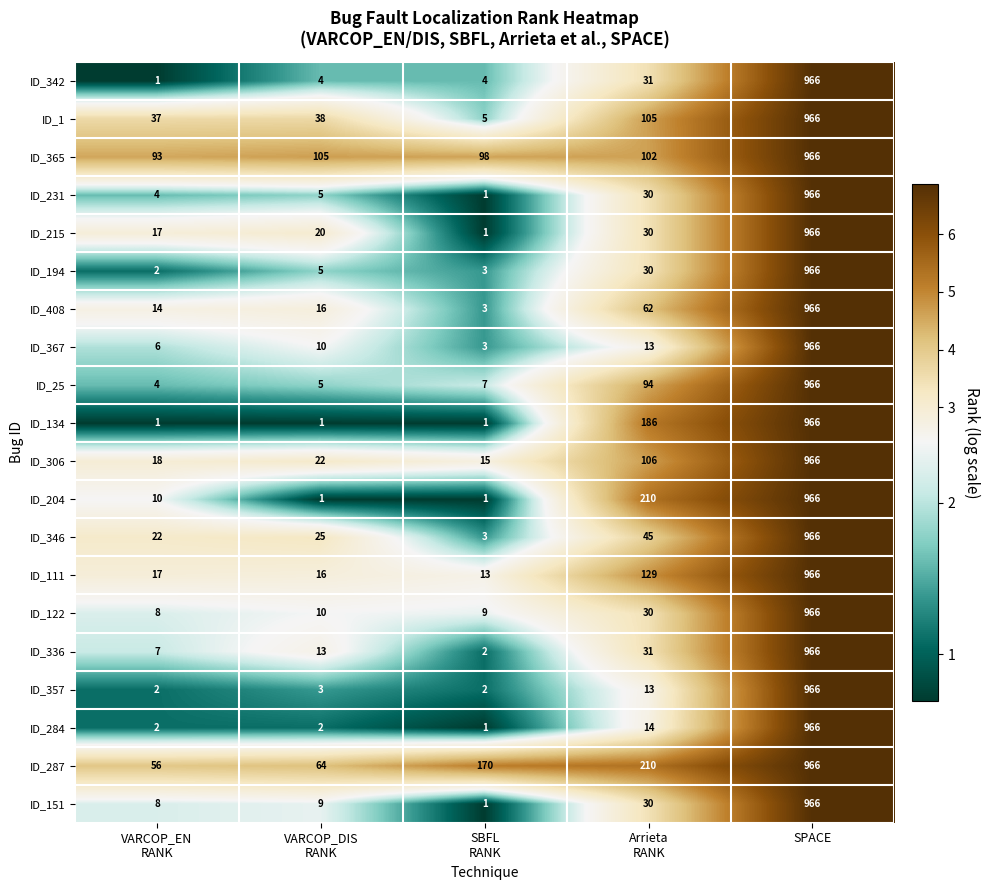

What is the difference between the maximum and second lowest values in the ID_287 series?

902